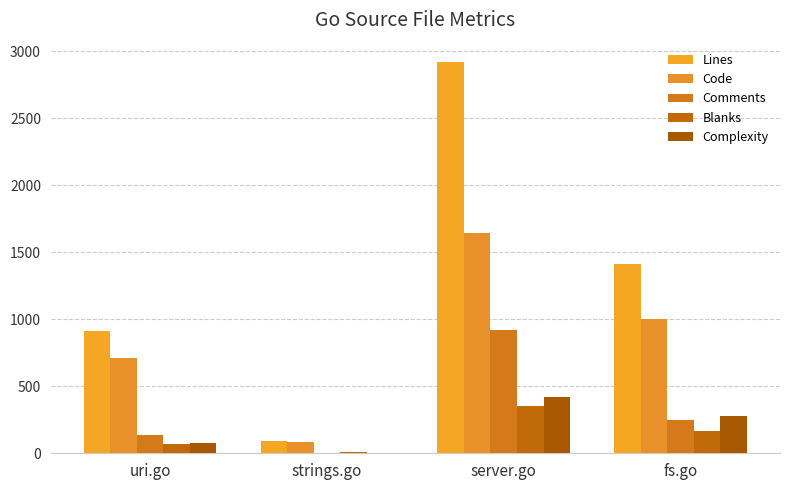

What is the label of the 1st bar from the left?

uri.go